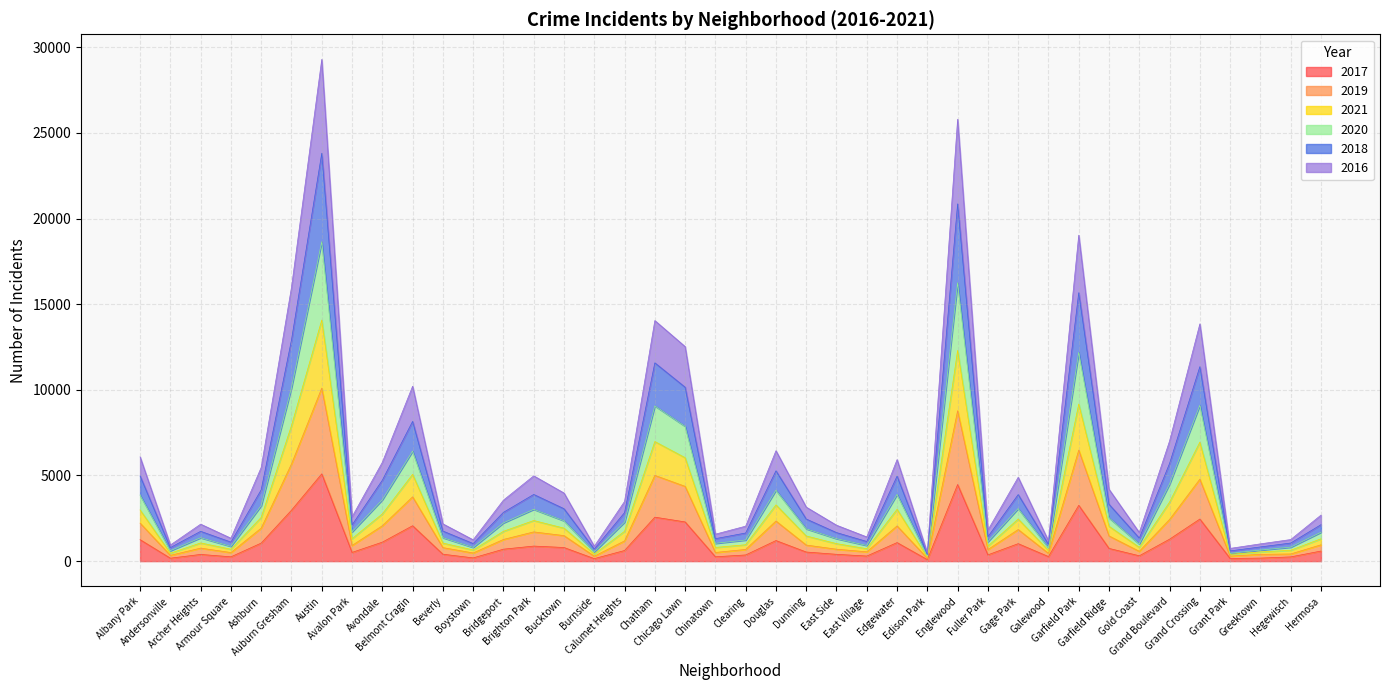

The 2019 series shows 7762 at Chatham. True or false?

False